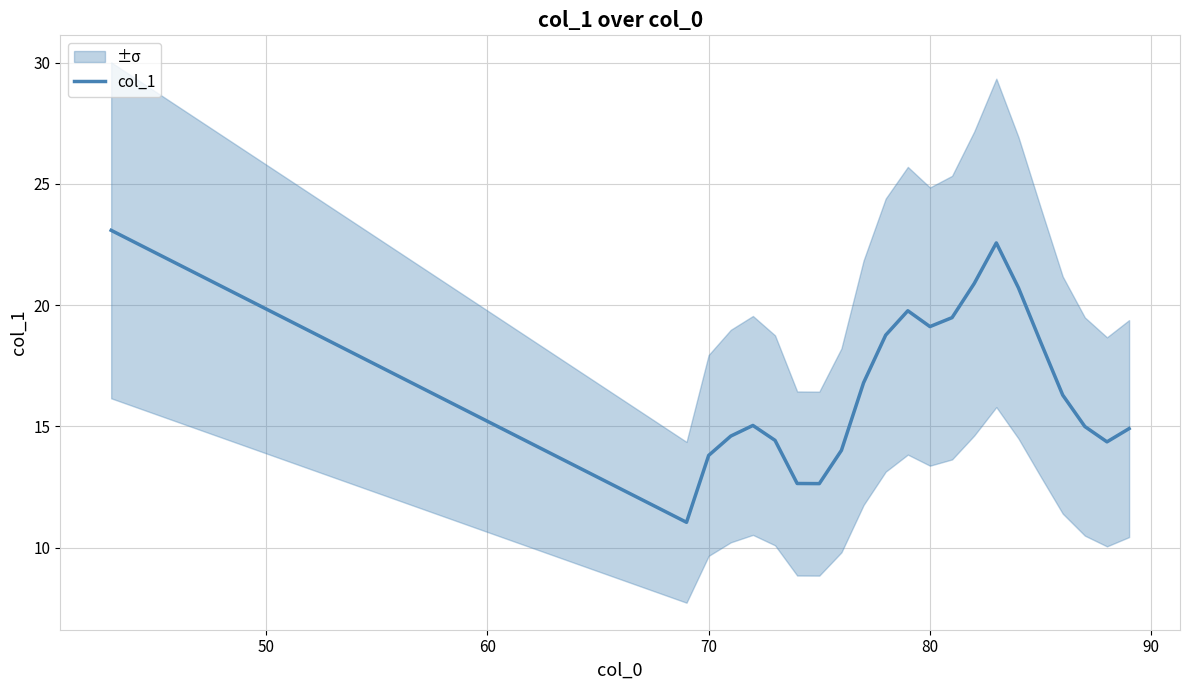

What is the highest value of the col_1 series?

23.1